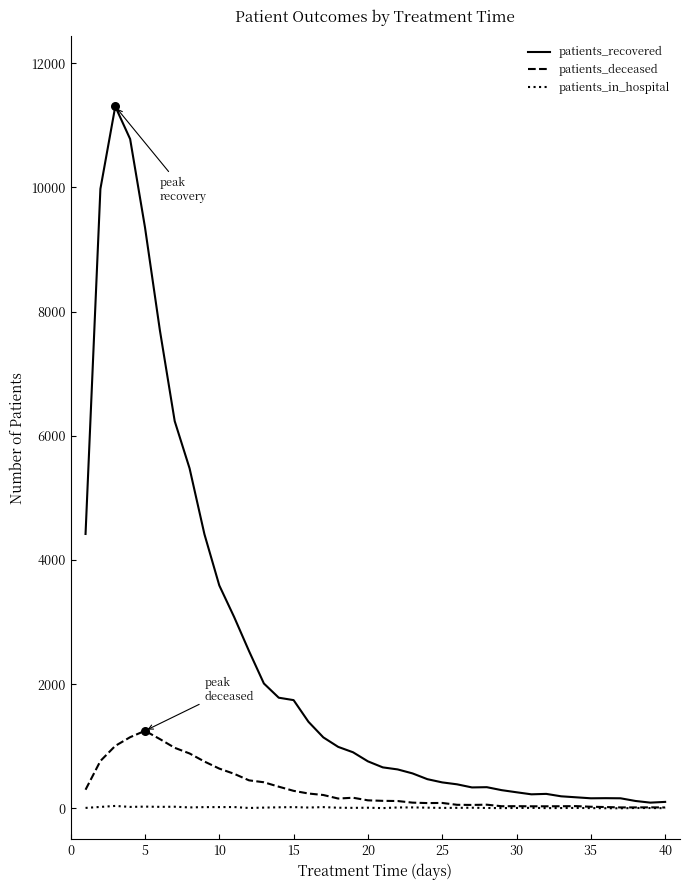

Which series has the widest spread of values?

patients_recovered